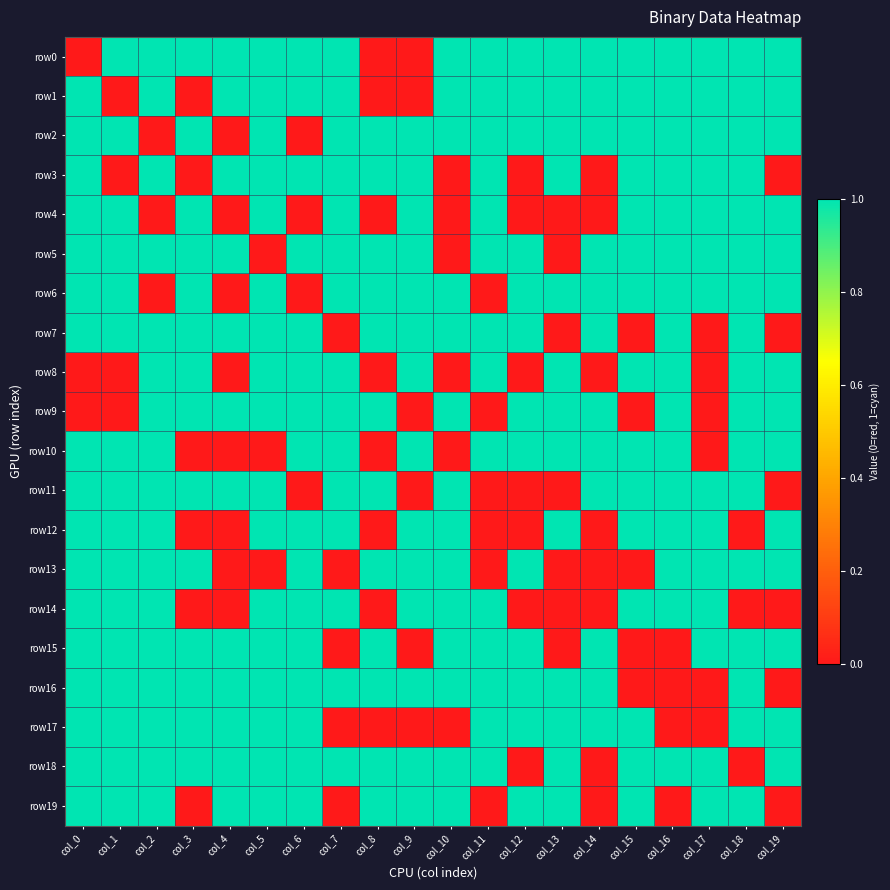

Reading right to left, extract all data points from this chart.

row0: col_19=1	col_18=1	col_17=1	col_16=1	col_15=1	col_14=1	col_13=1	col_12=1	col_11=1	col_10=1	col_9=0	col_8=0	col_7=1	col_6=1	col_5=1	col_4=1	col_3=1	col_2=1	col_1=1	col_0=0
row1: col_19=1	col_18=1	col_17=1	col_16=1	col_15=1	col_14=1	col_13=1	col_12=1	col_11=1	col_10=1	col_9=0	col_8=0	col_7=1	col_6=1	col_5=1	col_4=1	col_3=0	col_2=1	col_1=0	col_0=1
row2: col_19=1	col_18=1	col_17=1	col_16=1	col_15=1	col_14=1	col_13=1	col_12=1	col_11=1	col_10=1	col_9=1	col_8=1	col_7=1	col_6=0	col_5=1	col_4=0	col_3=1	col_2=0	col_1=1	col_0=1
row3: col_19=0	col_18=1	col_17=1	col_16=1	col_15=1	col_14=0	col_13=1	col_12=0	col_11=1	col_10=0	col_9=1	col_8=1	col_7=1	col_6=1	col_5=1	col_4=1	col_3=0	col_2=1	col_1=0	col_0=1
row4: col_19=1	col_18=1	col_17=1	col_16=1	col_15=1	col_14=0	col_13=0	col_12=0	col_11=1	col_10=0	col_9=1	col_8=0	col_7=1	col_6=0	col_5=1	col_4=0	col_3=1	col_2=0	col_1=1	col_0=1
row5: col_19=1	col_18=1	col_17=1	col_16=1	col_15=1	col_14=1	col_13=0	col_12=1	col_11=1	col_10=0	col_9=1	col_8=1	col_7=1	col_6=1	col_5=0	col_4=1	col_3=1	col_2=1	col_1=1	col_0=1
row6: col_19=1	col_18=1	col_17=1	col_16=1	col_15=1	col_14=1	col_13=1	col_12=1	col_11=0	col_10=1	col_9=1	col_8=1	col_7=1	col_6=0	col_5=1	col_4=0	col_3=1	col_2=0	col_1=1	col_0=1
row7: col_19=0	col_18=1	col_17=0	col_16=1	col_15=0	col_14=1	col_13=0	col_12=1	col_11=1	col_10=1	col_9=1	col_8=1	col_7=0	col_6=1	col_5=1	col_4=1	col_3=1	col_2=1	col_1=1	col_0=1
row8: col_19=1	col_18=1	col_17=0	col_16=1	col_15=1	col_14=0	col_13=1	col_12=0	col_11=1	col_10=0	col_9=1	col_8=0	col_7=1	col_6=1	col_5=1	col_4=0	col_3=1	col_2=1	col_1=0	col_0=0
row9: col_19=1	col_18=1	col_17=0	col_16=1	col_15=0	col_14=1	col_13=1	col_12=1	col_11=0	col_10=1	col_9=0	col_8=1	col_7=1	col_6=1	col_5=1	col_4=1	col_3=1	col_2=1	col_1=0	col_0=0
row10: col_19=1	col_18=1	col_17=0	col_16=1	col_15=1	col_14=1	col_13=1	col_12=1	col_11=1	col_10=0	col_9=1	col_8=0	col_7=1	col_6=1	col_5=0	col_4=0	col_3=0	col_2=1	col_1=1	col_0=1
row11: col_19=0	col_18=1	col_17=1	col_16=1	col_15=1	col_14=1	col_13=0	col_12=0	col_11=0	col_10=1	col_9=0	col_8=1	col_7=1	col_6=0	col_5=1	col_4=1	col_3=1	col_2=1	col_1=1	col_0=1
row12: col_19=1	col_18=0	col_17=1	col_16=1	col_15=1	col_14=0	col_13=1	col_12=0	col_11=0	col_10=1	col_9=1	col_8=0	col_7=1	col_6=1	col_5=1	col_4=0	col_3=0	col_2=1	col_1=1	col_0=1
row13: col_19=1	col_18=1	col_17=1	col_16=1	col_15=0	col_14=0	col_13=0	col_12=1	col_11=0	col_10=1	col_9=1	col_8=1	col_7=0	col_6=1	col_5=0	col_4=0	col_3=1	col_2=1	col_1=1	col_0=1
row14: col_19=0	col_18=0	col_17=1	col_16=1	col_15=1	col_14=0	col_13=0	col_12=0	col_11=1	col_10=1	col_9=1	col_8=0	col_7=1	col_6=1	col_5=1	col_4=0	col_3=0	col_2=1	col_1=1	col_0=1
row15: col_19=1	col_18=1	col_17=1	col_16=0	col_15=0	col_14=1	col_13=0	col_12=1	col_11=1	col_10=1	col_9=0	col_8=1	col_7=0	col_6=1	col_5=1	col_4=1	col_3=1	col_2=1	col_1=1	col_0=1
row16: col_19=0	col_18=1	col_17=0	col_16=0	col_15=0	col_14=1	col_13=1	col_12=1	col_11=1	col_10=1	col_9=1	col_8=1	col_7=1	col_6=1	col_5=1	col_4=1	col_3=1	col_2=1	col_1=1	col_0=1
row17: col_19=1	col_18=1	col_17=0	col_16=0	col_15=1	col_14=1	col_13=1	col_12=1	col_11=1	col_10=0	col_9=0	col_8=0	col_7=0	col_6=1	col_5=1	col_4=1	col_3=1	col_2=1	col_1=1	col_0=1
row18: col_19=1	col_18=0	col_17=1	col_16=1	col_15=1	col_14=0	col_13=1	col_12=0	col_11=1	col_10=1	col_9=1	col_8=1	col_7=1	col_6=1	col_5=1	col_4=1	col_3=1	col_2=1	col_1=1	col_0=1
row19: col_19=0	col_18=1	col_17=1	col_16=0	col_15=1	col_14=0	col_13=1	col_12=1	col_11=0	col_10=1	col_9=1	col_8=1	col_7=0	col_6=1	col_5=1	col_4=1	col_3=0	col_2=1	col_1=1	col_0=1